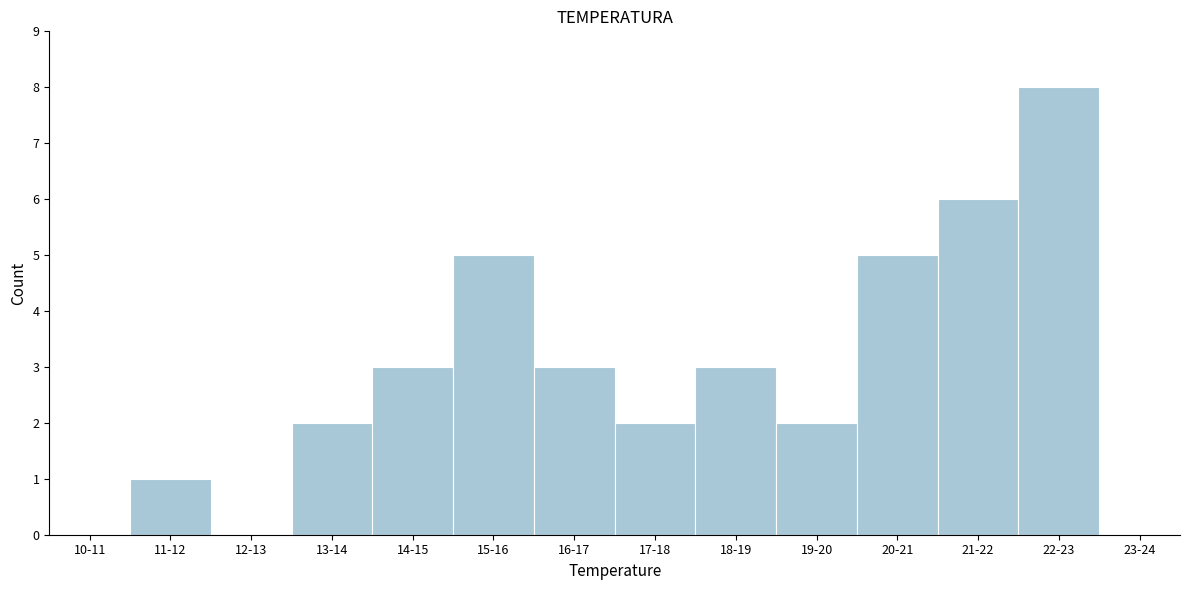

Reading left to right, what are all the values shown in this chart?

10-11=0	11-12=1	12-13=0	13-14=2	14-15=3	15-16=5	16-17=3	17-18=2	18-19=3	19-20=2	20-21=5	21-22=6	22-23=8	23-24=0